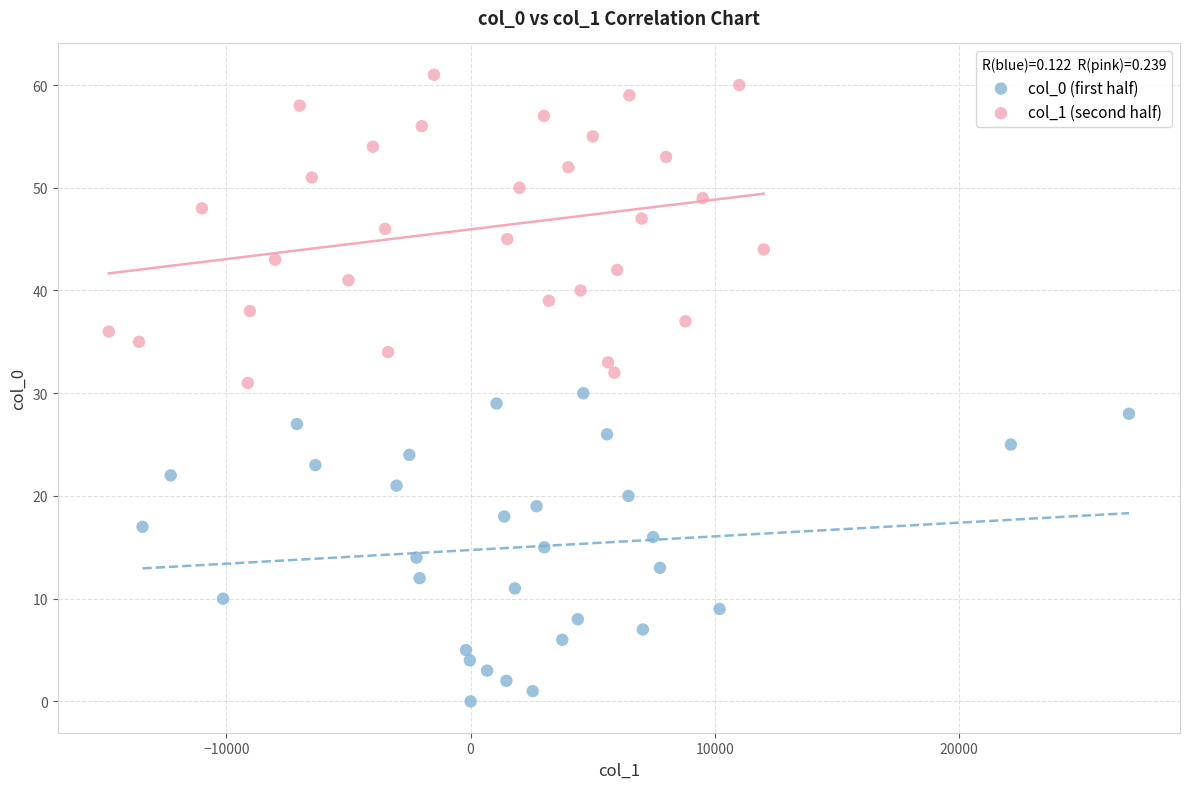

Which series reaches the minimum Y coordinate?

col_0 (first half)